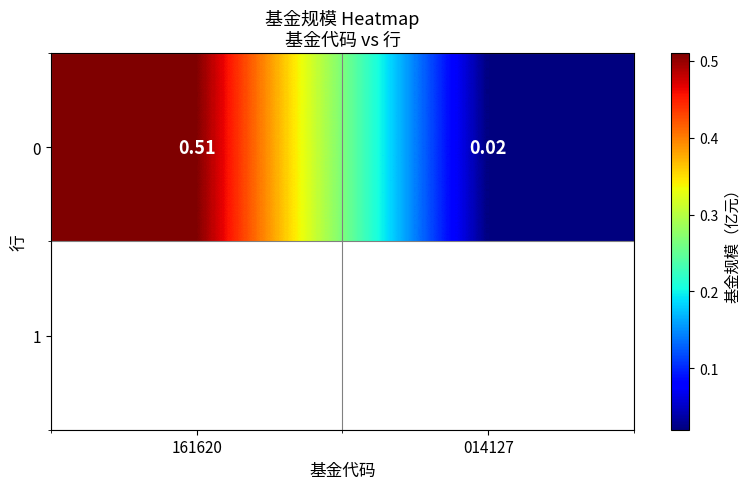

What is the sum of the values at 161620 and 014127?

0.5